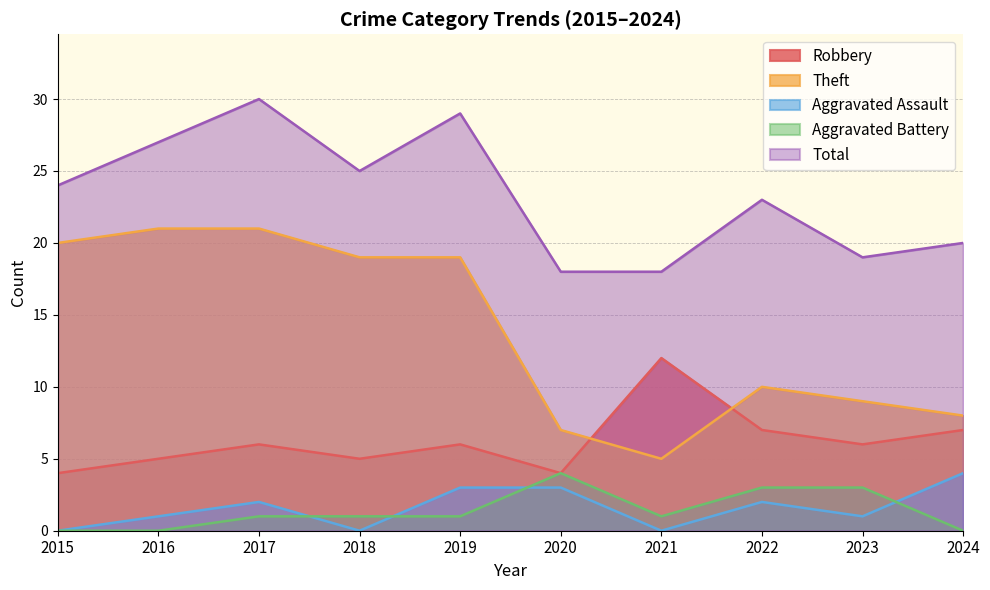

At which category does the chart reach its peak across all series?

2017